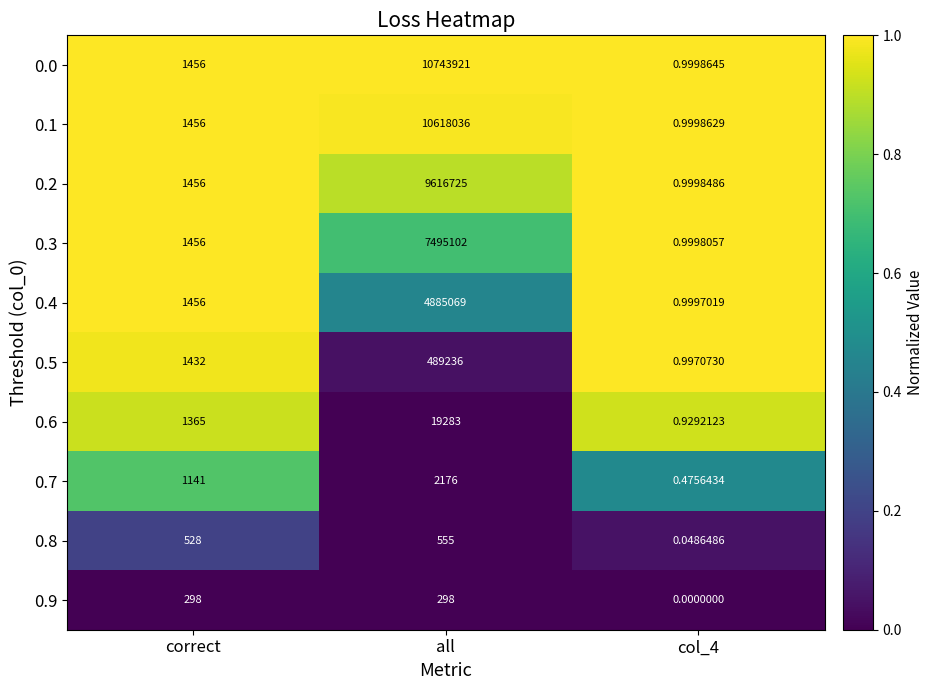

What is the difference between the highest and lowest values at col_4?

1.0